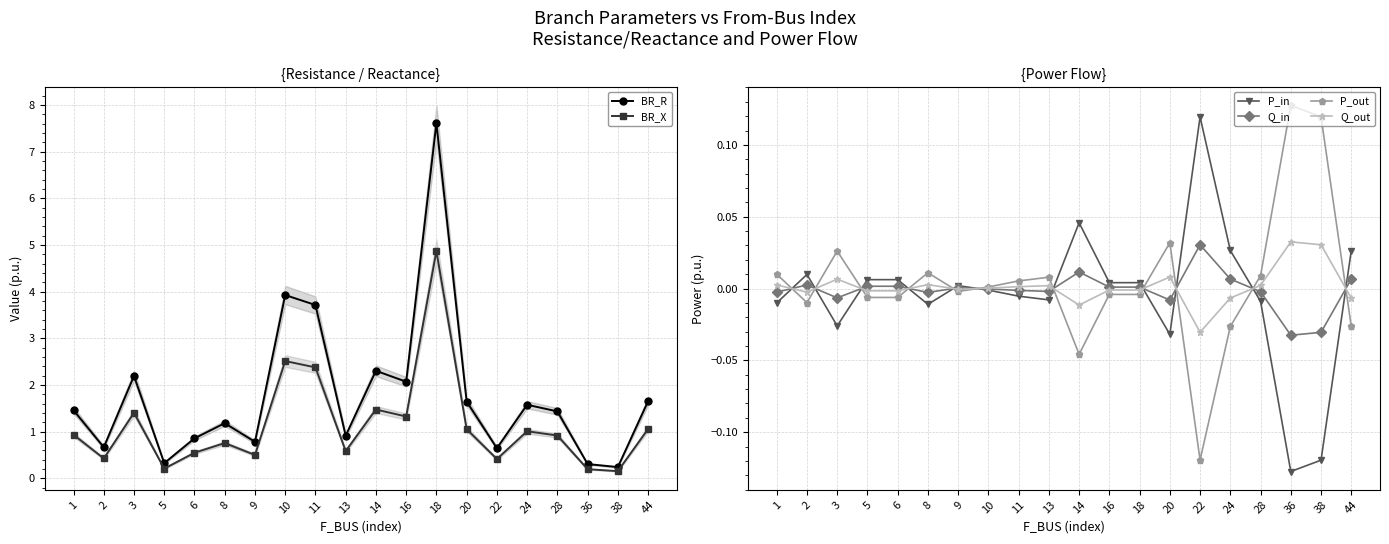

Reading left to right, transcribe all the data shown in this chart.

BR_R: 1=1.5	2=0.7	3=2.2	5=0.3	6=0.9	8=1.2	9=0.8	10=3.9	11=3.7	13=0.9	14=2.3	16=2.1	18=7.6	20=1.6	22=0.6	24=1.6	28=1.4	36=0.3	38=0.2	44=1.7
BR_X: 1=0.9	2=0.4	3=1.4	5=0.2	6=0.5	8=0.8	9=0.5	10=2.5	11=2.4	13=0.6	14=1.5	16=1.3	18=4.9	20=1.1	22=0.4	24=1.0	28=0.9	36=0.2	38=0.2	44=1.1
P_in: 1=-0.0	2=0.0	3=-0.0	5=0.0	6=0.0	8=-0.0	9=0.0	10=-0.0	11=-0.0	13=-0.0	14=0.0	16=0.0	18=0.0	20=-0.0	22=0.1	24=0.0	28=-0.0	36=-0.1	38=-0.1	44=0.0
Q_in: 1=-0.0	2=0.0	3=-0.0	5=0.0	6=0.0	8=-0.0	9=0.0	10=-0.0	11=-0.0	13=-0.0	14=0.0	16=0.0	18=0.0	20=-0.0	22=0.0	24=0.0	28=-0.0	36=-0.0	38=-0.0	44=0.0
P_out: 1=0.0	2=-0.0	3=0.0	5=-0.0	6=-0.0	8=0.0	9=-0.0	10=0.0	11=0.0	13=0.0	14=-0.0	16=-0.0	18=-0.0	20=0.0	22=-0.1	24=-0.0	28=0.0	36=0.1	38=0.1	44=-0.0
Q_out: 1=0.0	2=-0.0	3=0.0	5=-0.0	6=-0.0	8=0.0	9=-0.0	10=0.0	11=0.0	13=0.0	14=-0.0	16=-0.0	18=-0.0	20=0.0	22=-0.0	24=-0.0	28=0.0	36=0.0	38=0.0	44=-0.0